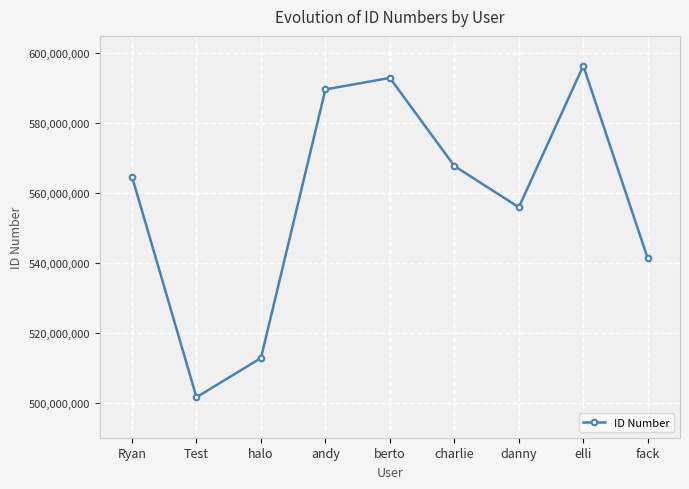

Is this an area chart (filled region under the line)?

No